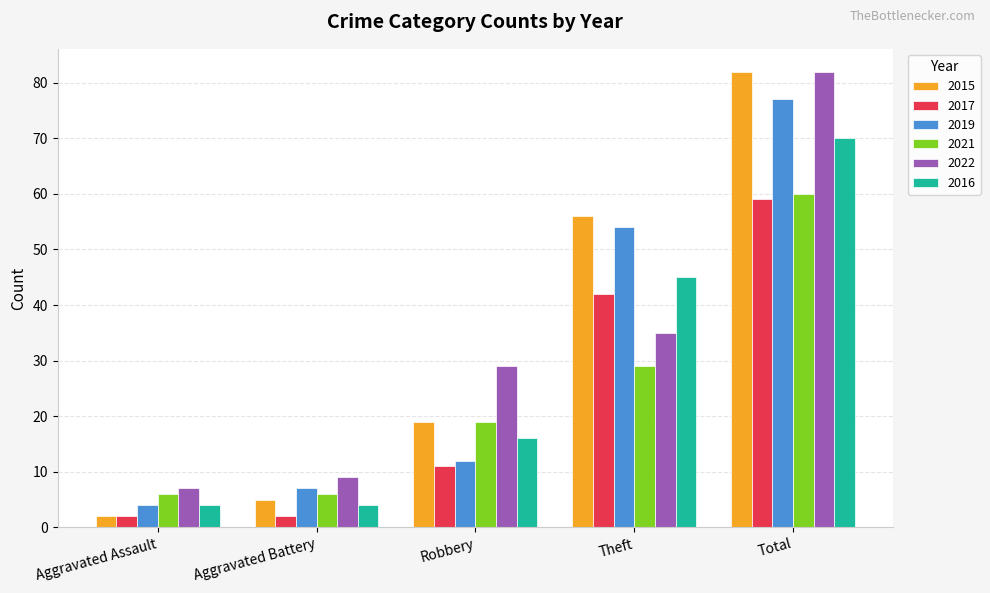

Reading left to right, extract all data points from this chart.

2015: 2	5	19	56	82
2017: 2	2	11	42	59
2019: 4	7	12	54	77
2021: 6	6	19	29	60
2022: 7	9	29	35	82
2016: 4	4	16	45	70